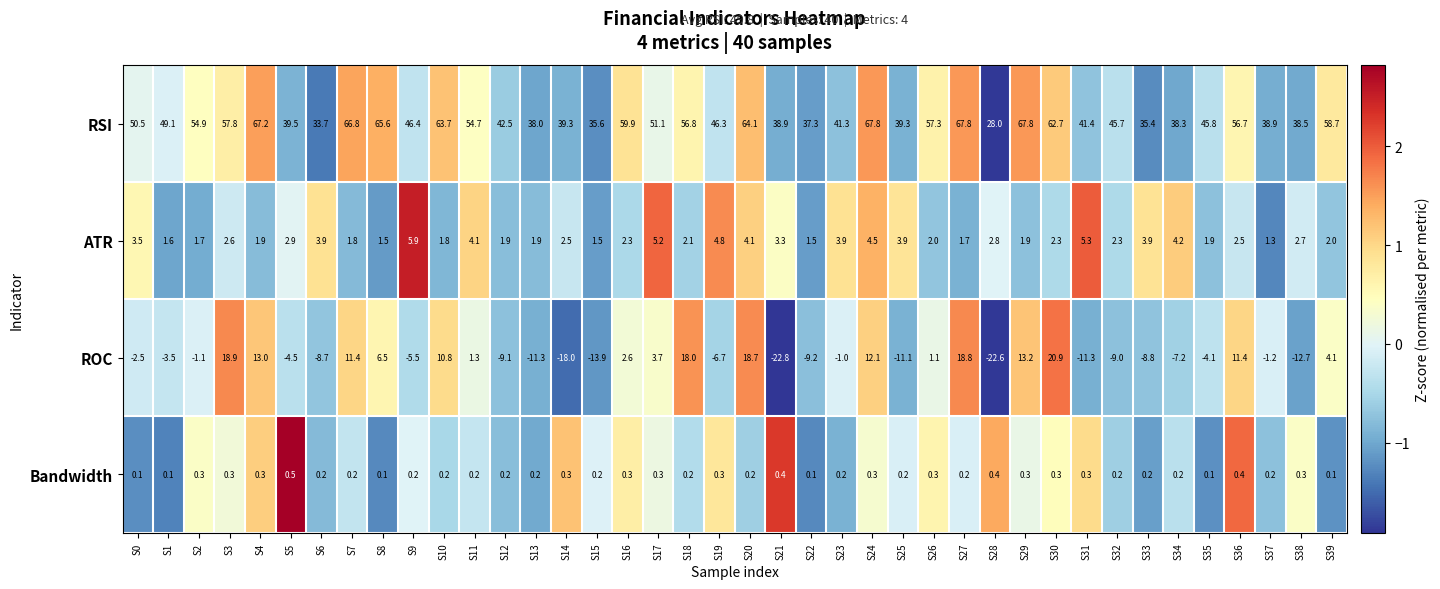

Count the Bandwidth values in the range 0 to 1.

40